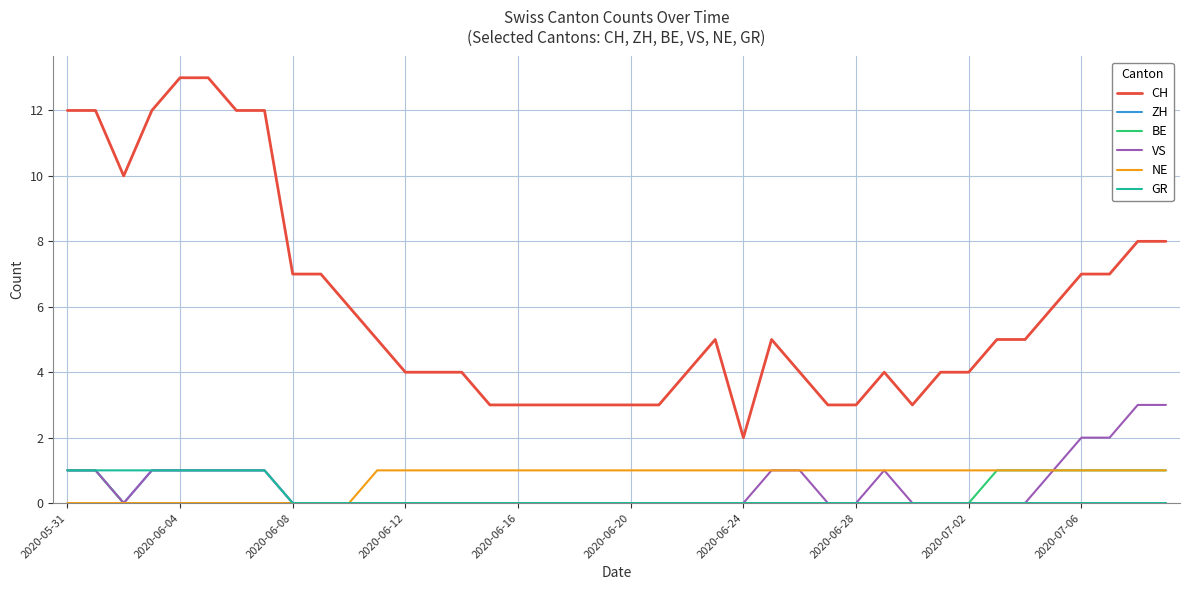

Does the chart have visible grid lines?

Yes